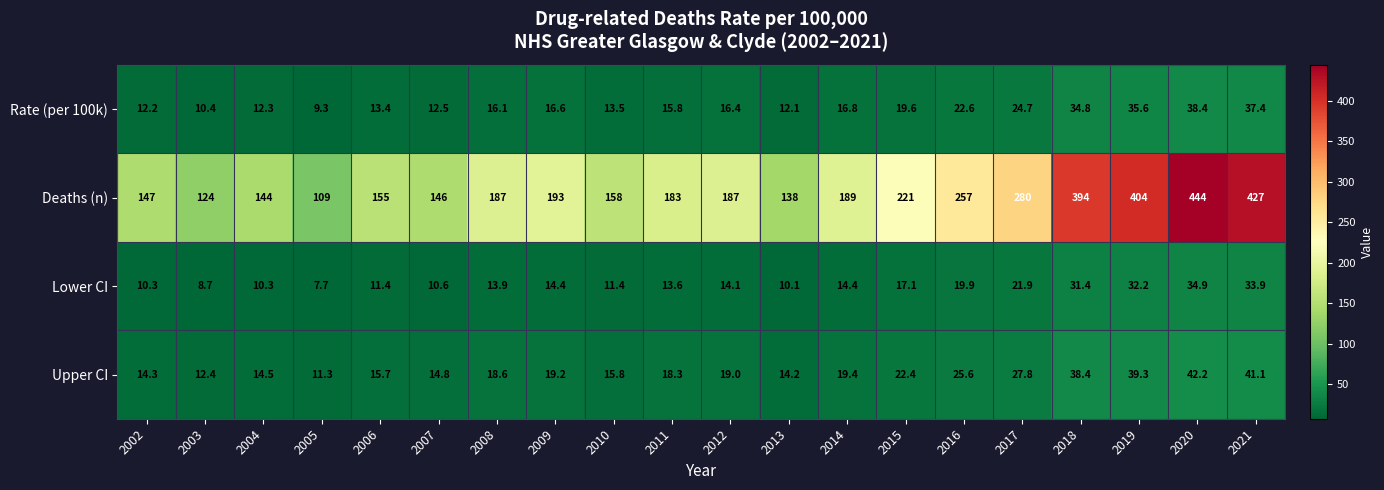

What is the total value across all series at 2013?

174.4